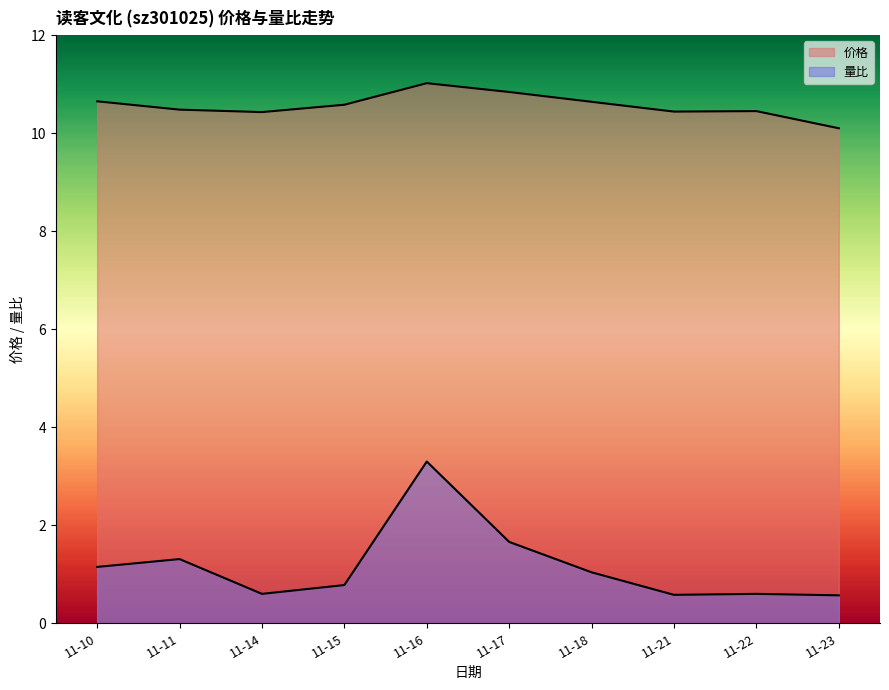

Does the chart display data point markers on the line(s)?

No